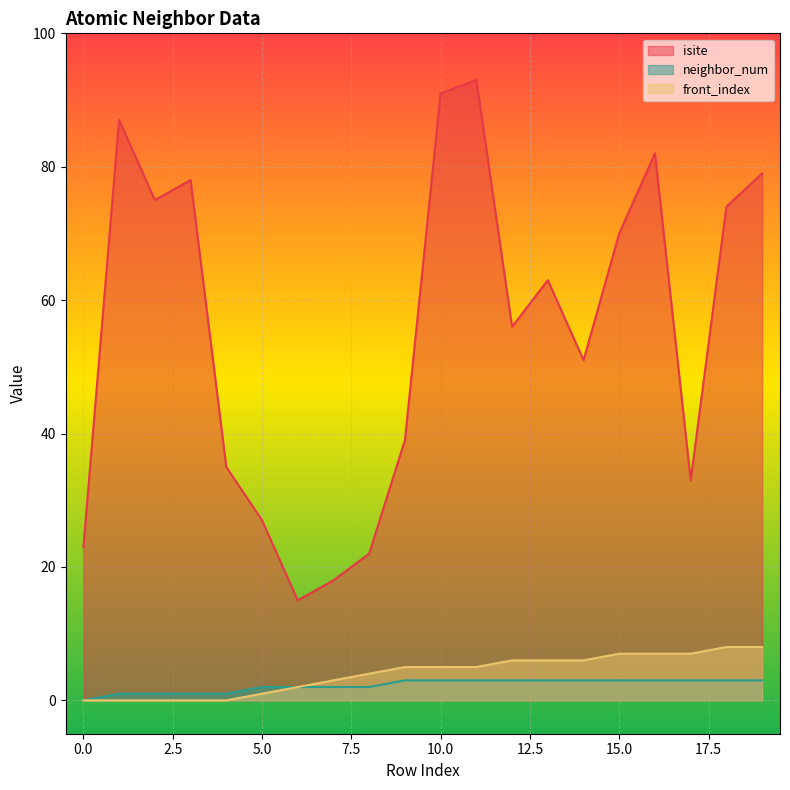

True or false: isite and neighbor_num cross at least once.

False